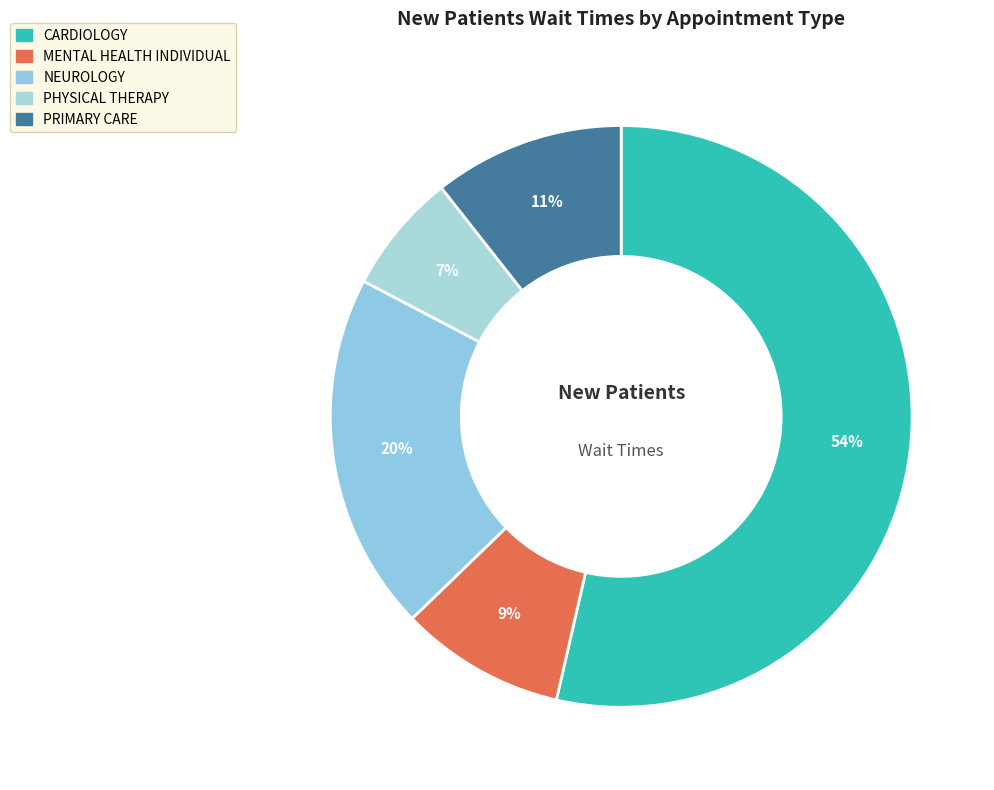

Is it true that PRIMARY CARE is 11% of the pie?

True